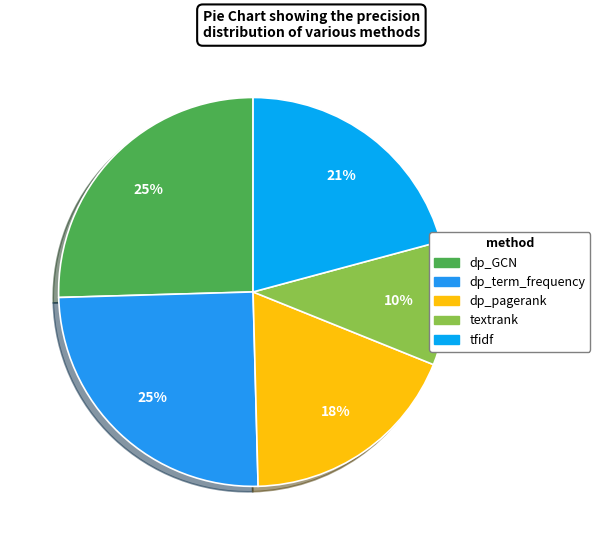

Which slice is the smallest?

textrank